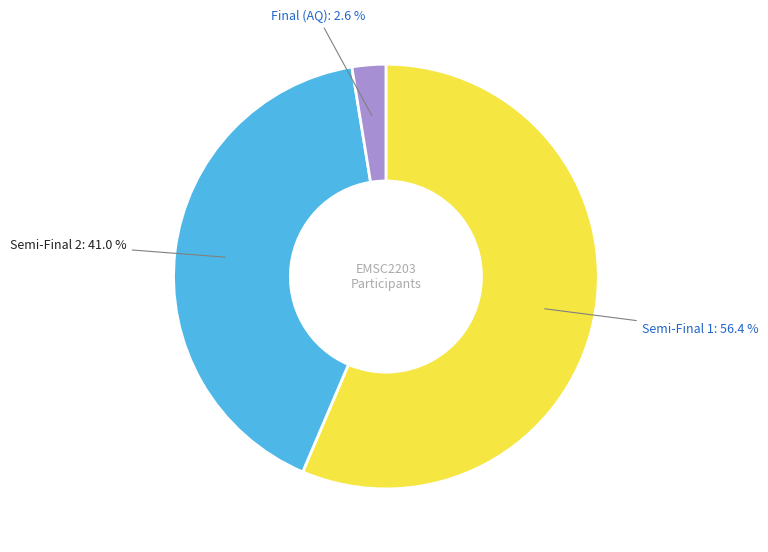

Is there a majority slice in this chart?

Yes